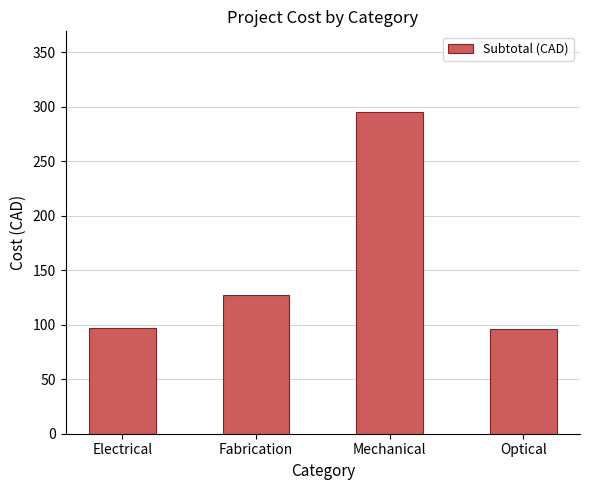

True or false: the data shows 95.8 at Optical.

True